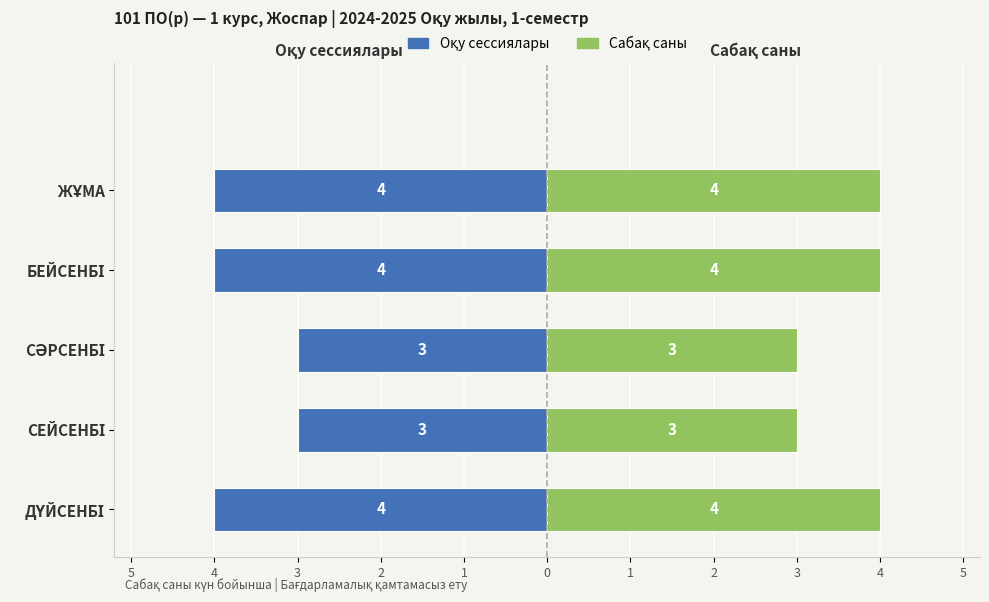

Is it true that Сабақ саны (оң жақ) equals 4 at СӘРСЕНБІ?

False